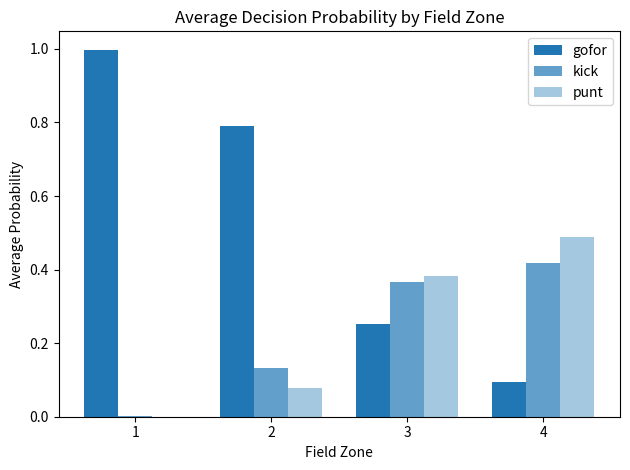

How many data points does each series have?

4